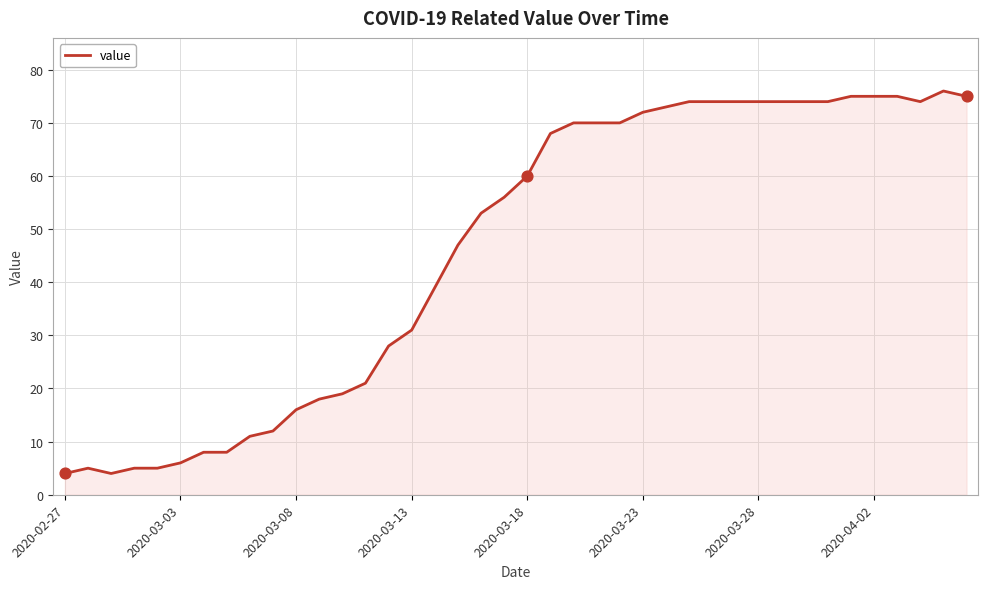

What is the maximum value shown in the chart?

76